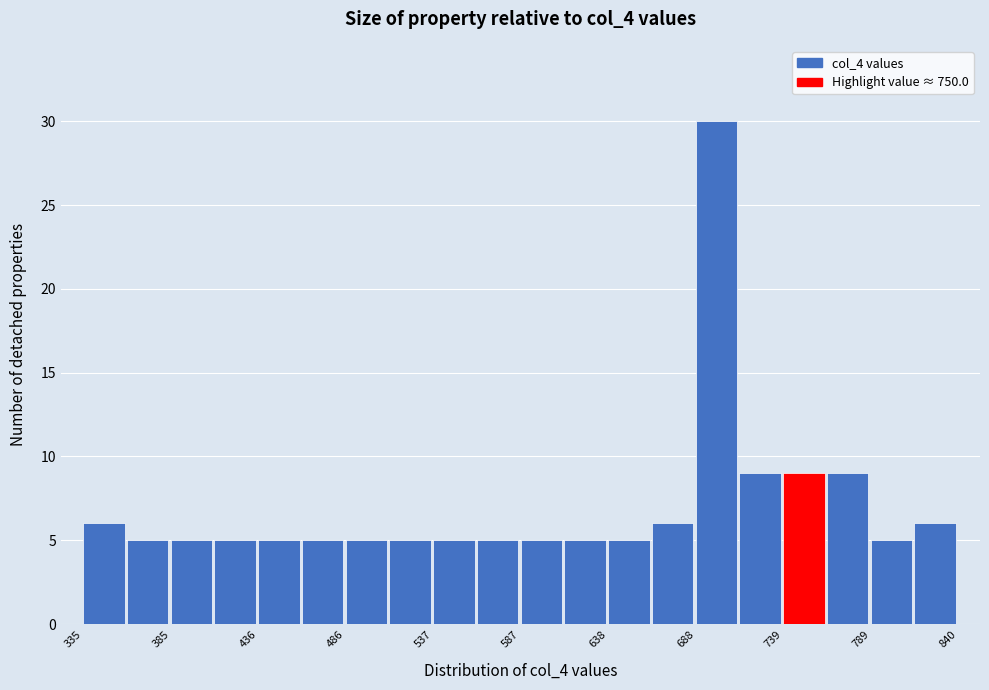

Read against the x-axis, roughly where is the centre of the tallest bar?

700